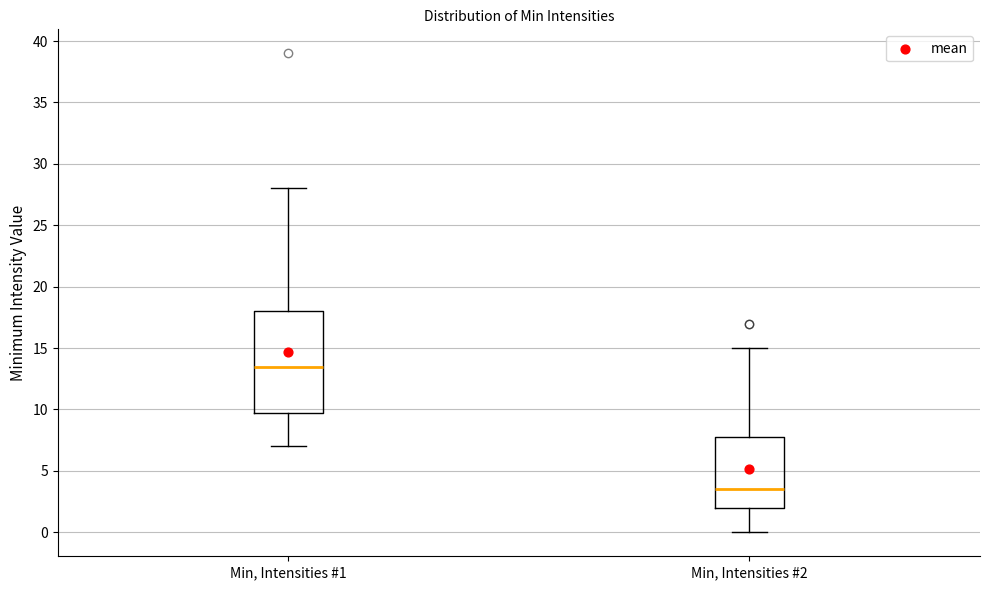

Where does the upper whisker of the box for Min, Intensities #2 end on the y-axis? The values are not printed on the chart, so give them approximately, as read against the axis.

15.0